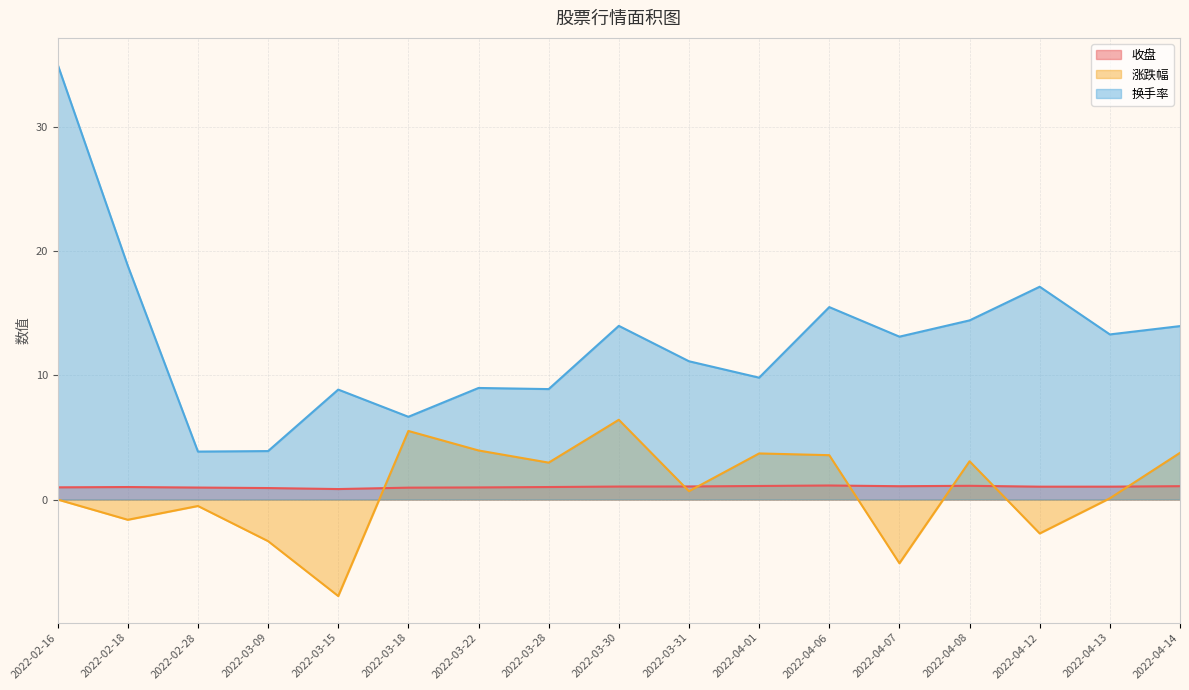

What is the maximum value for 换手率?

35.0